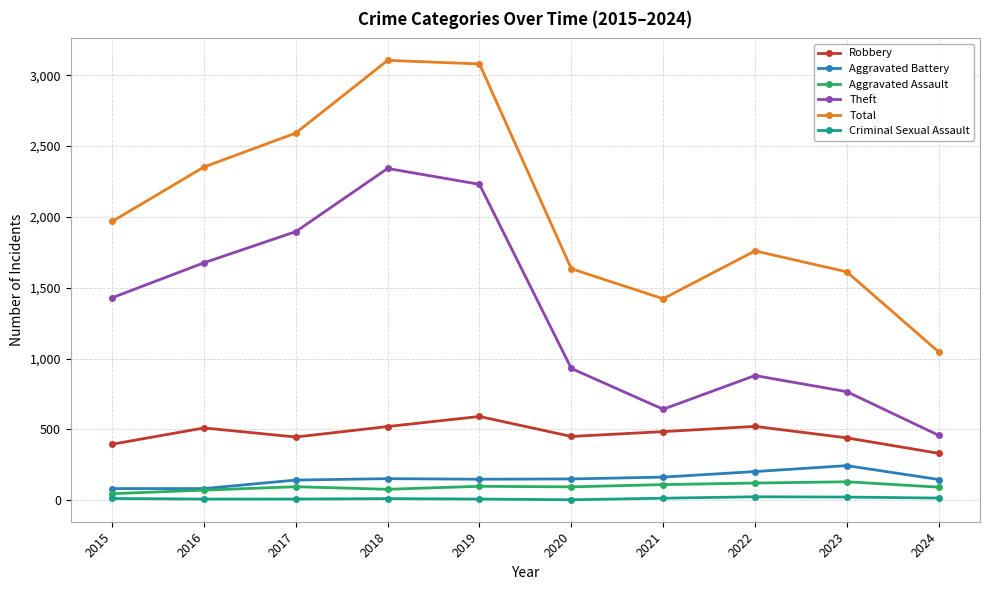

Count the number of categories in the chart.

10